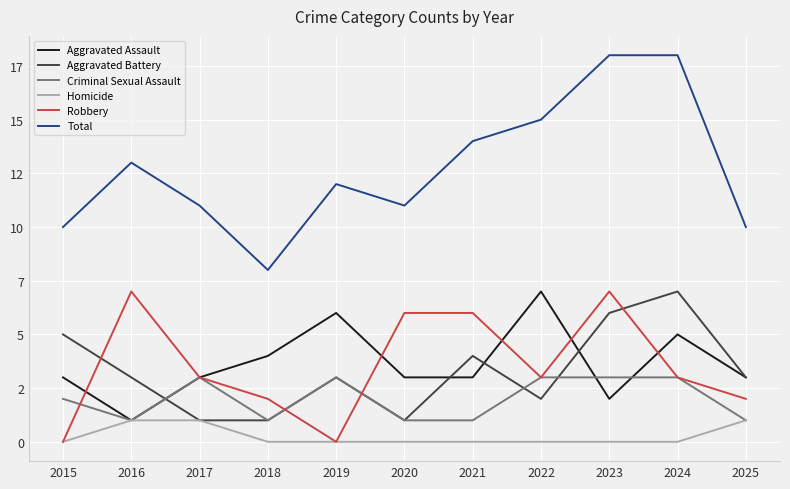

Rank the series at 2016 from lowest to highest value.

Aggravated Assault, Criminal Sexual Assault, Homicide, Aggravated Battery, Robbery, Total